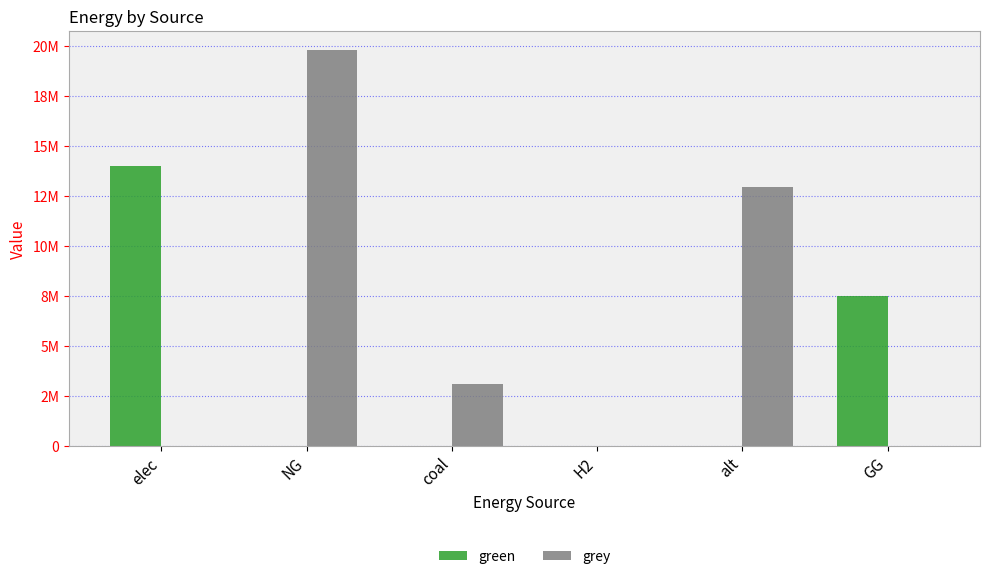

Rank the series by their maximum value, from lowest to highest.

green, grey